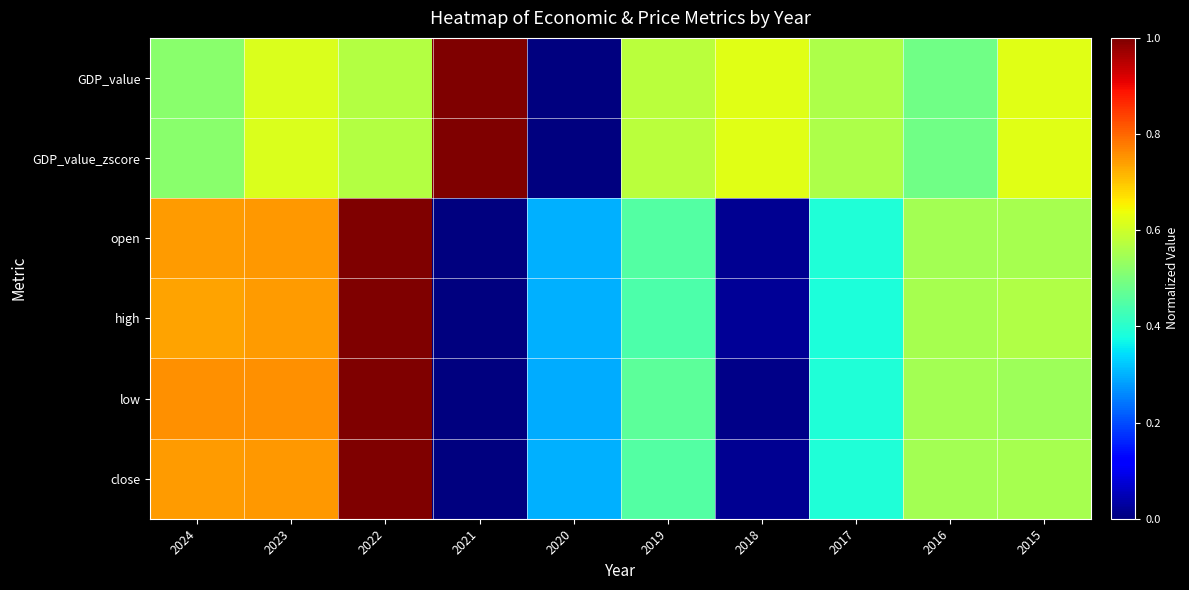

At how many categories does at least one series exceed 0?

10